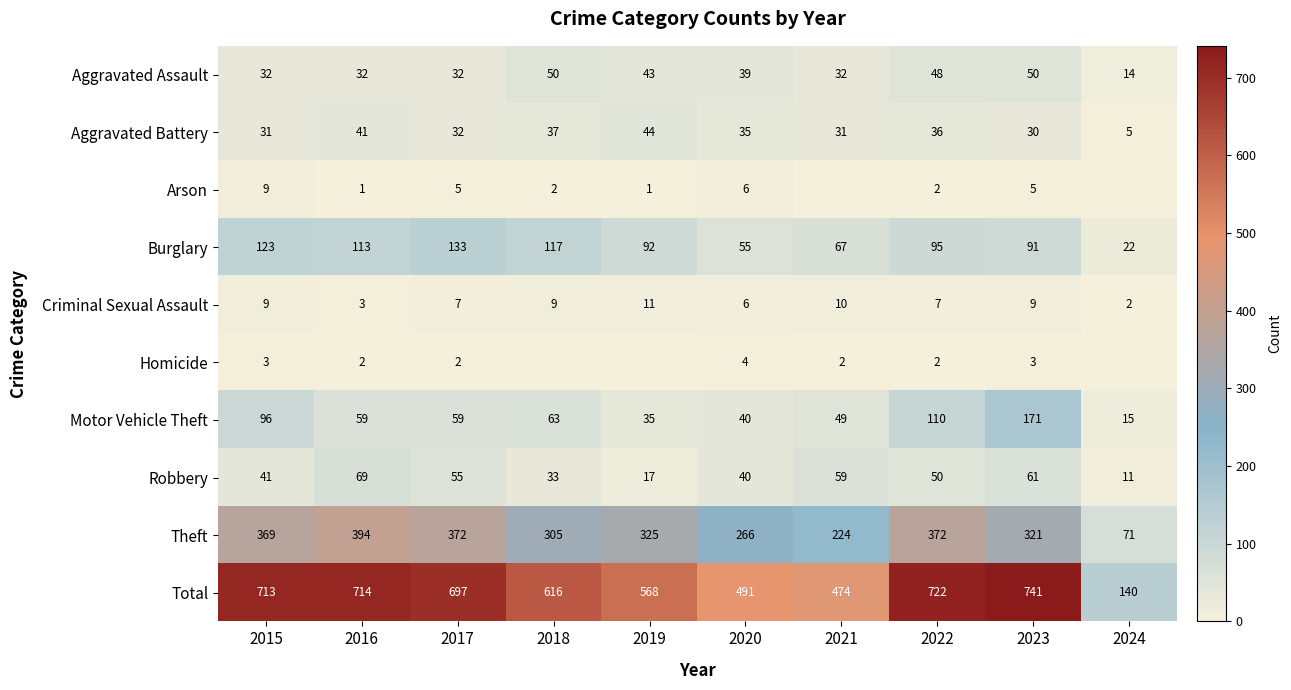

How many data points in Total are less than 697?

5